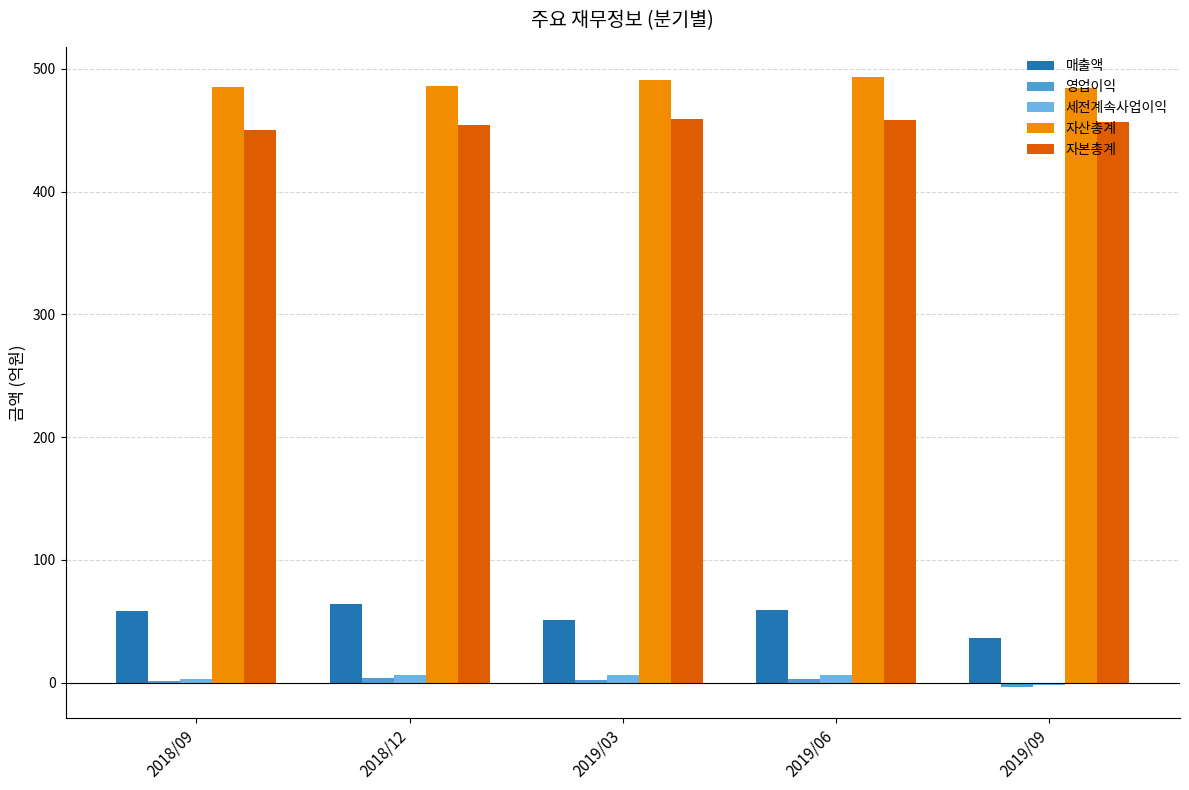

What is the maximum value for 자본총계?

459